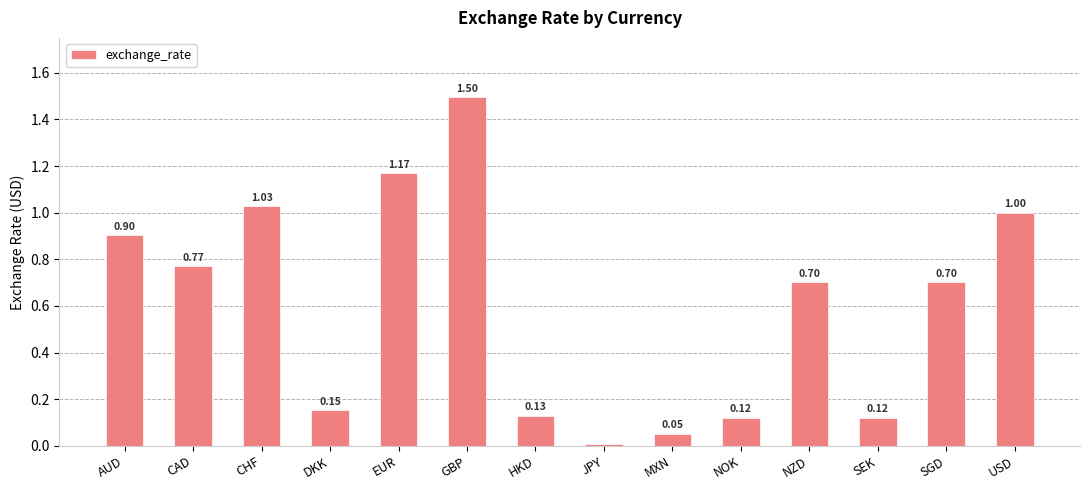

What is the change in value from JPY to NZD?

+0.7